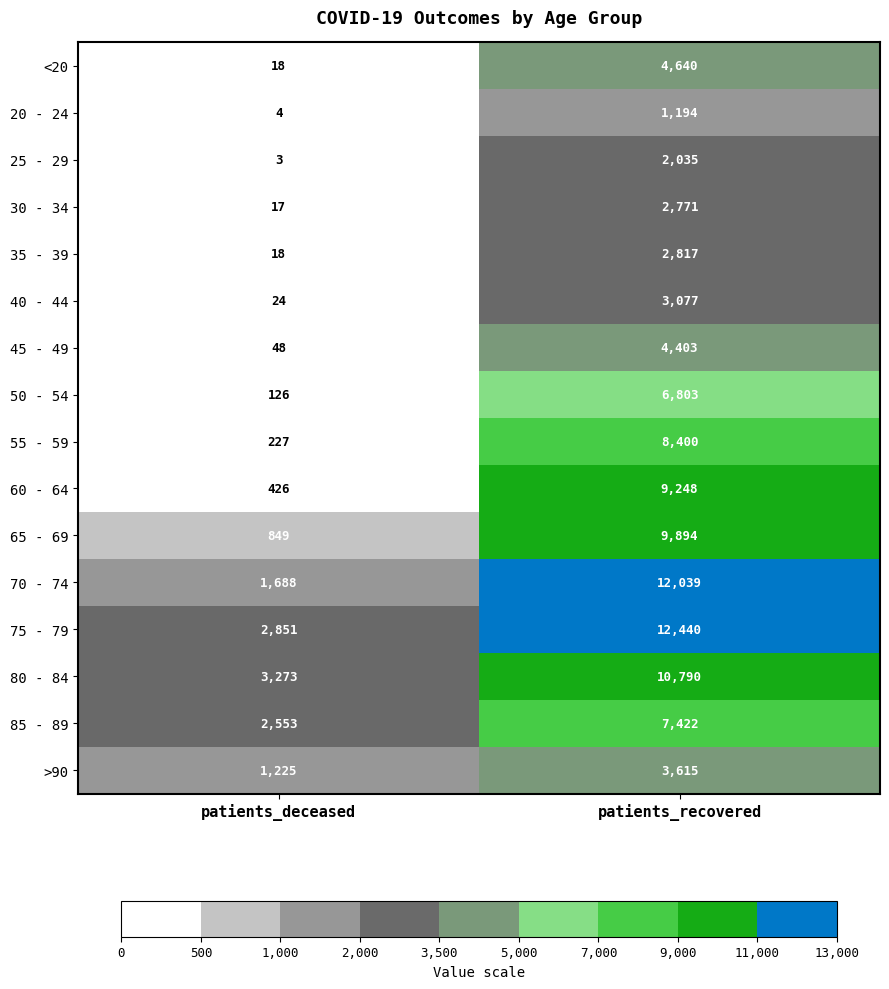

How many data points does each series have?

2